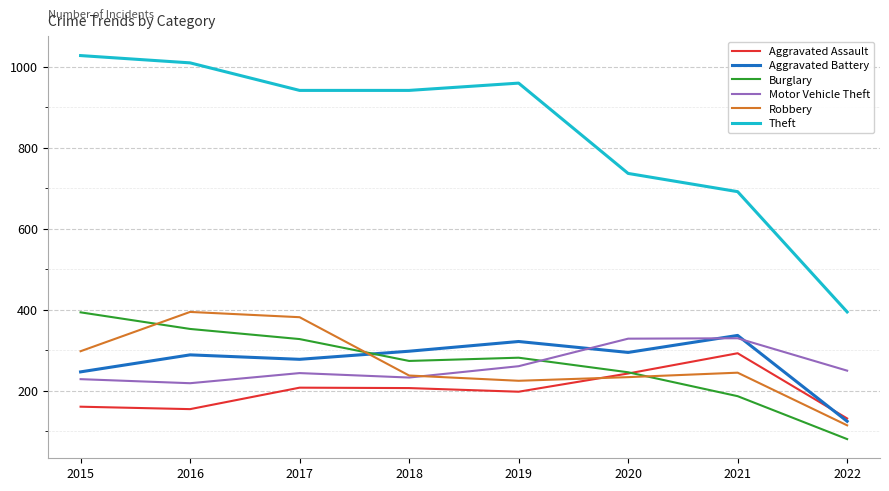

Rank the series at 2016 from lowest to highest value.

Aggravated Assault, Motor Vehicle Theft, Aggravated Battery, Burglary, Robbery, Theft